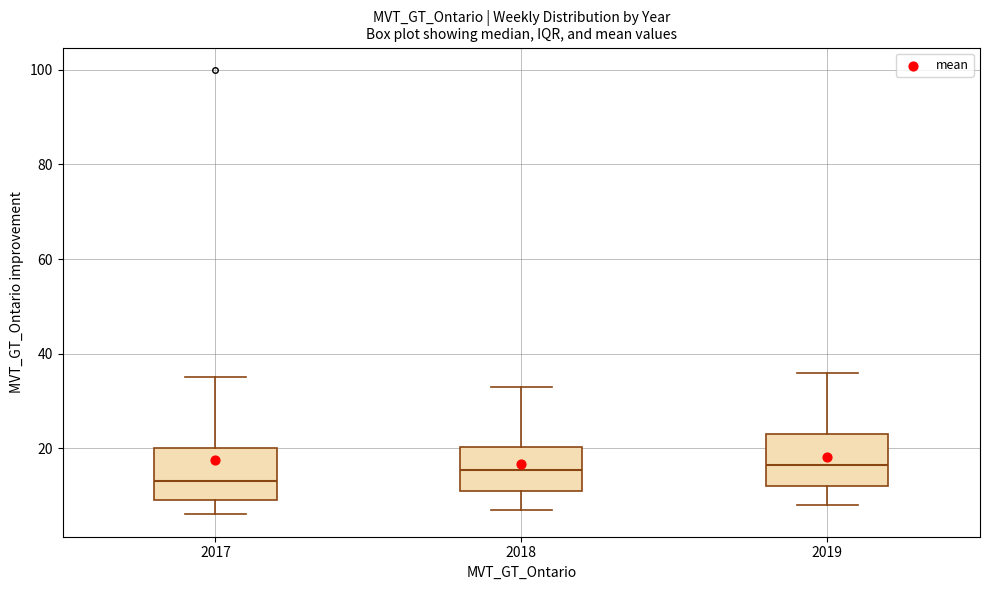

Reading left to right, transcribe this box plot: for each box, give where its median line is, the range the box spans, and where its two whiskers end, as read against the y-axis. The values are not printed on the chart, so give them approximately, as read against the axis.

2017: median 14, box 10 to 20, whiskers 6 to 36
2018: median 16, box 12 to 20, whiskers 8 to 34
2019: median 16, box 12 to 24, whiskers 8 to 36